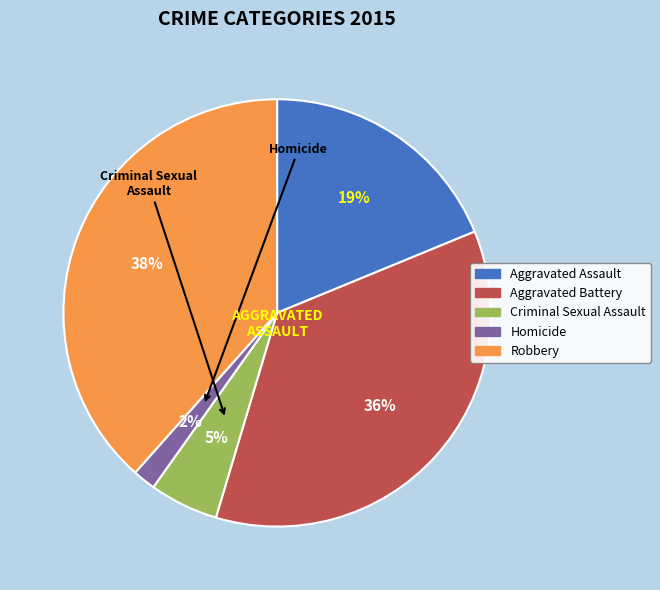

What percentage is the Criminal Sexual Assault slice, to the nearest percent?

5%